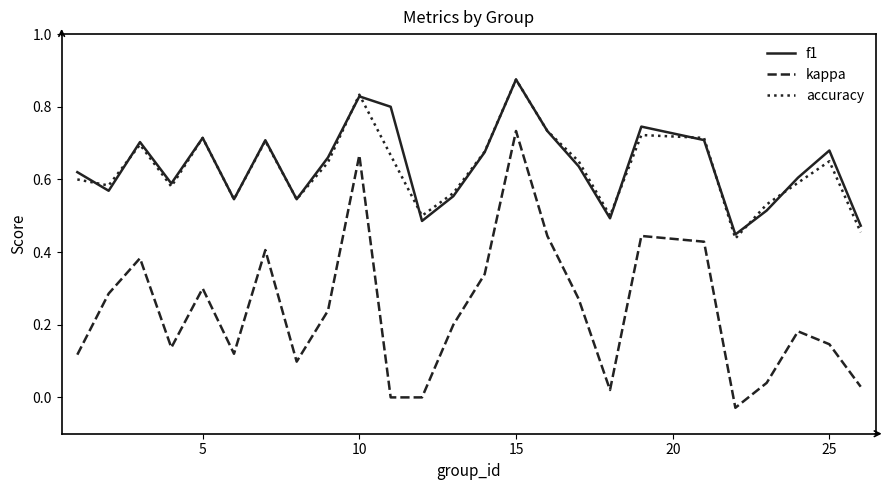

True or false: kappa and accuracy cross at least once.

False